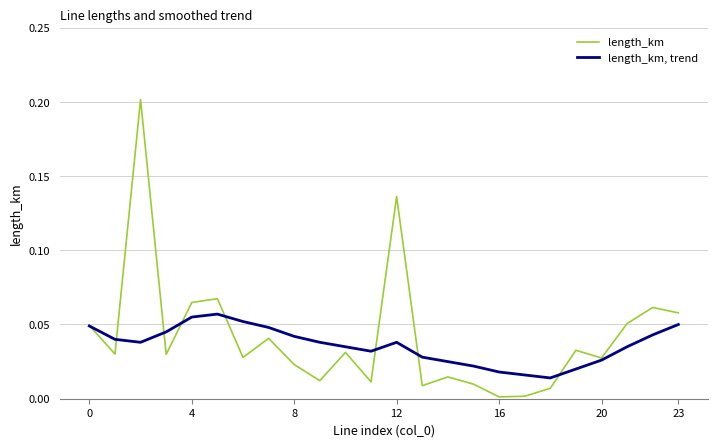

List the series in order of their overall mean, lowest first.

length_km, trend, length_km